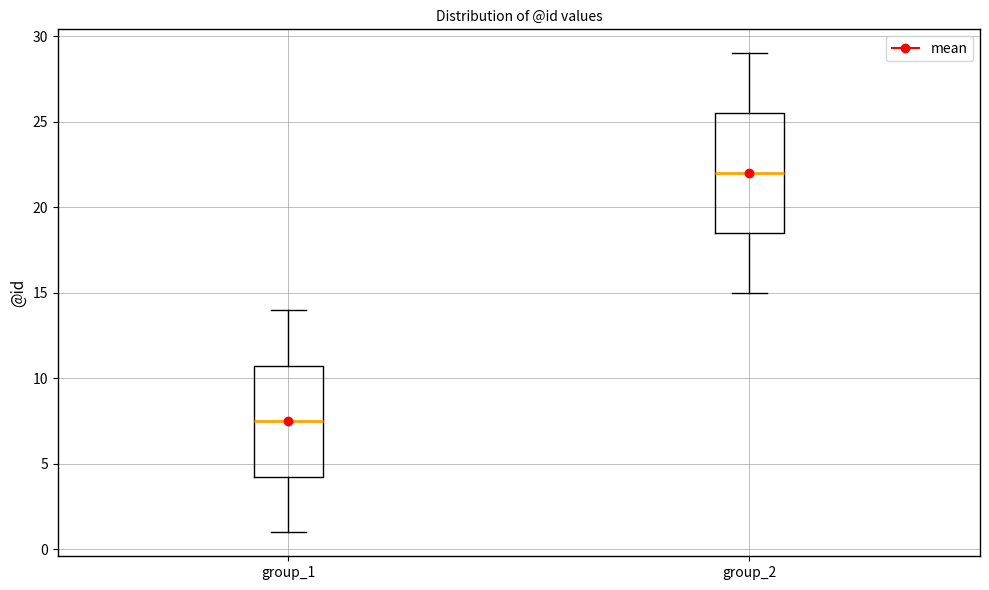

Which box has the highest median line?

group_2